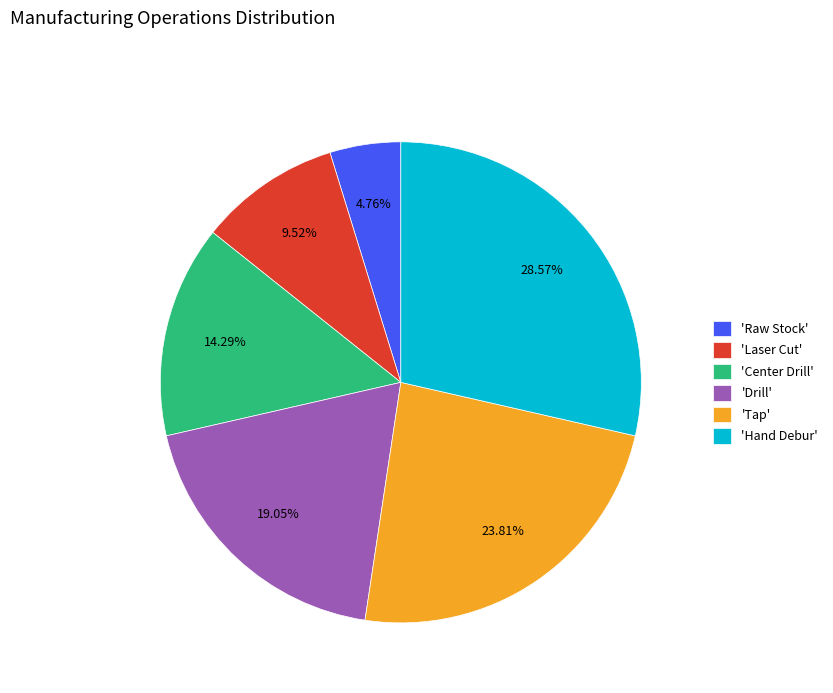

Is the sum of 'Raw Stock' and 'Laser Cut' greater than half?

No